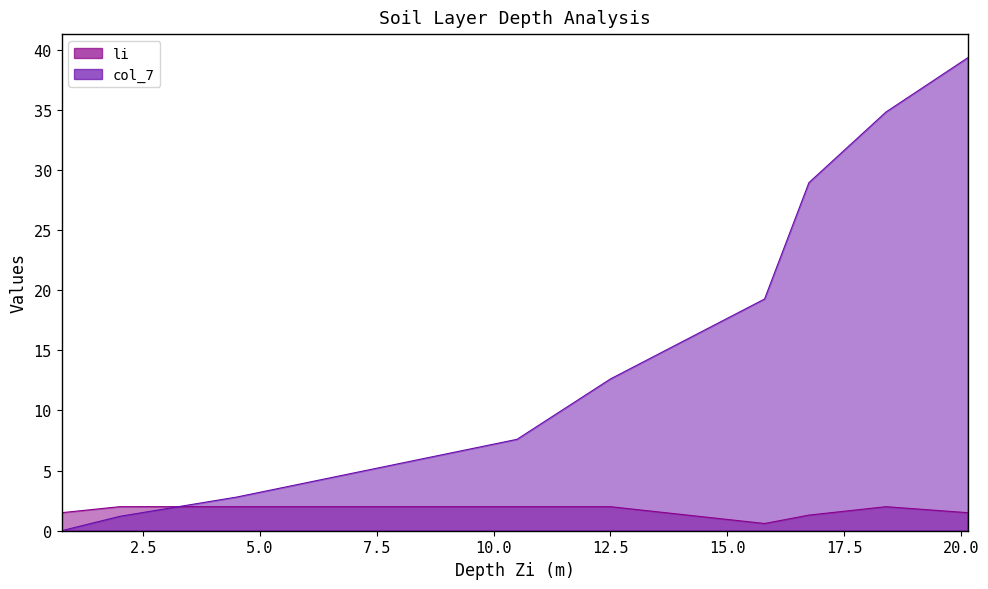

The value of li at 18.4 is 2.0. True or false?

True